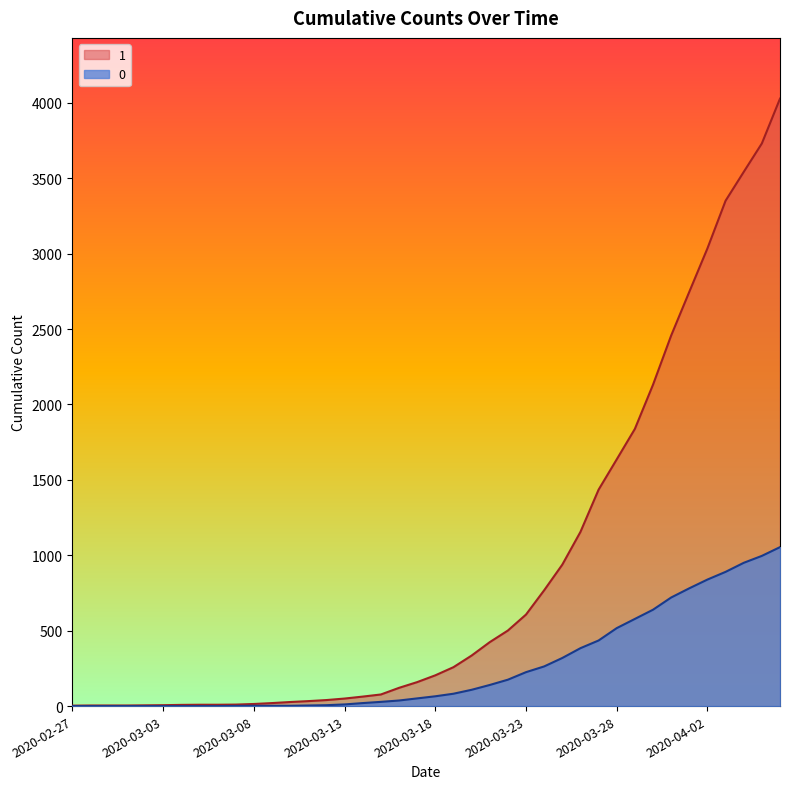

At which category does the chart reach its peak across all series?

2020-04-06